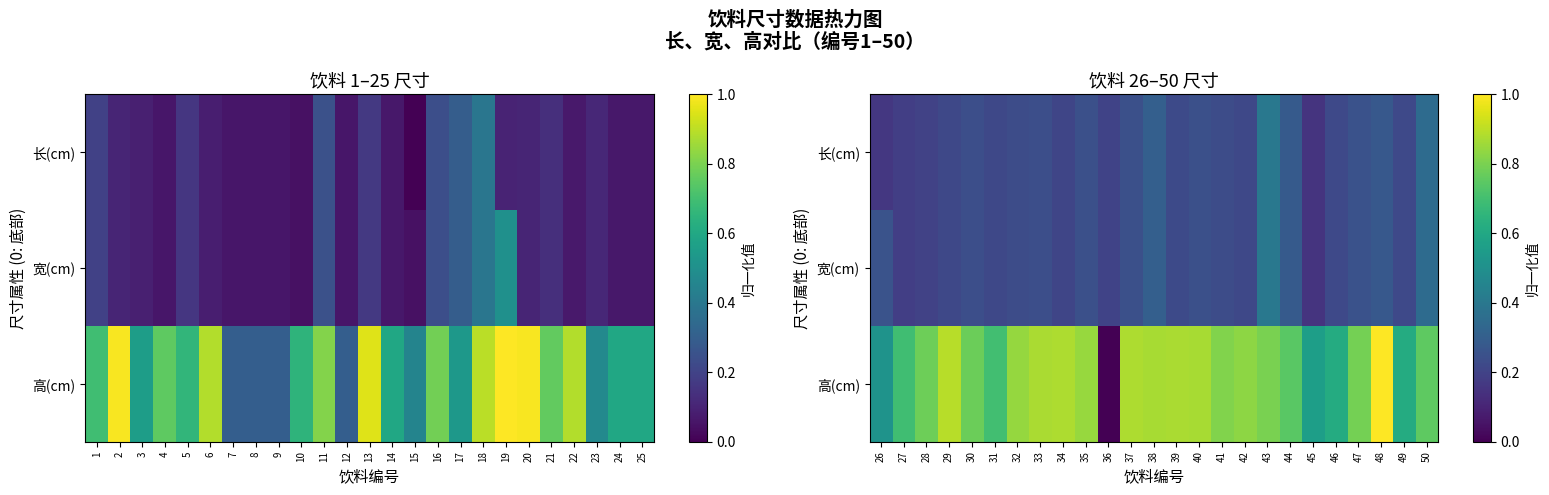

At which label does 长(cm) reach its peak?

43